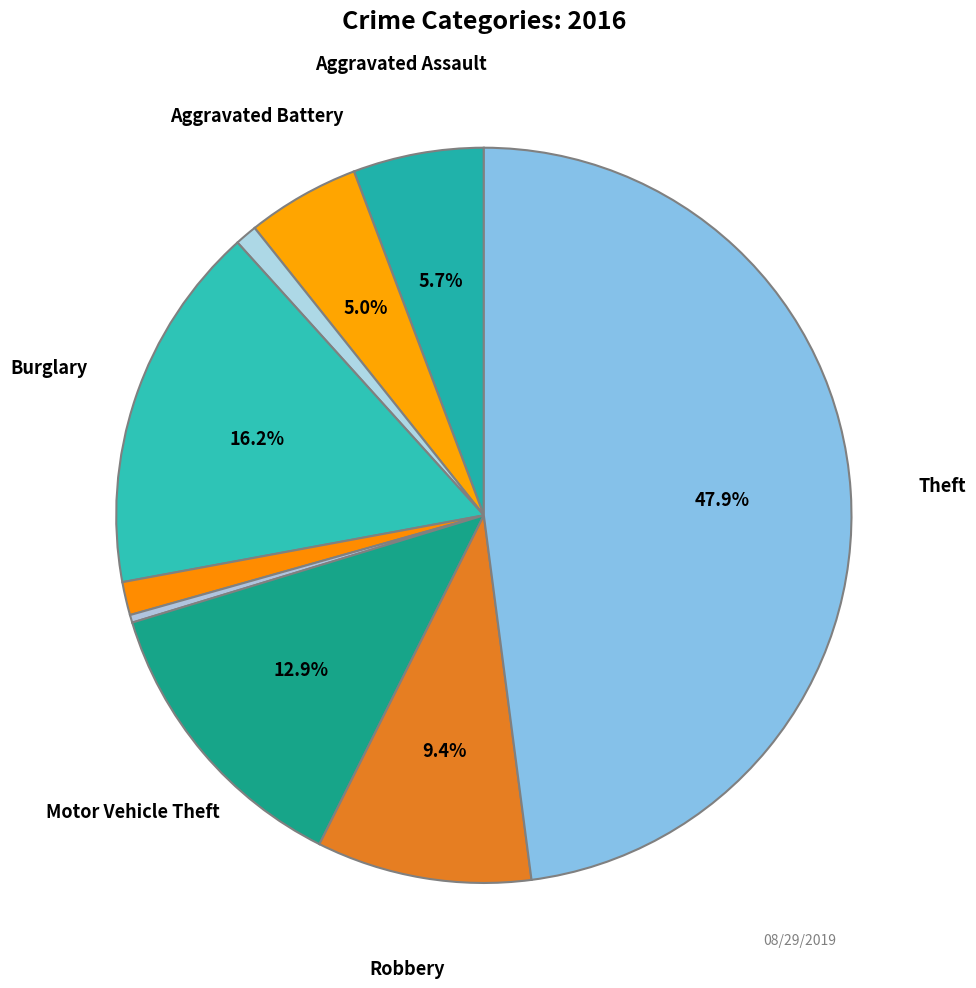

How many slices are in this pie chart?

9